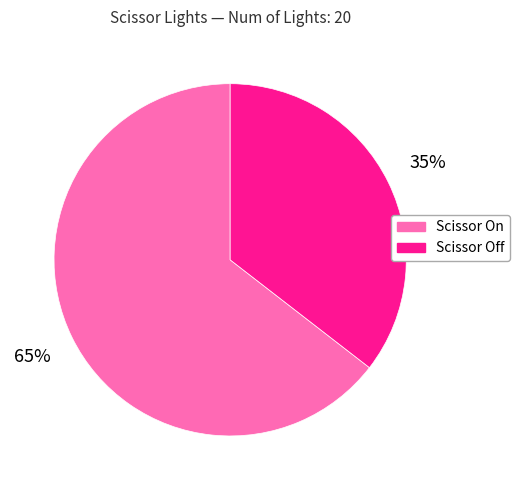

Is the sum of Scissor Off and Scissor On greater than half?

Yes